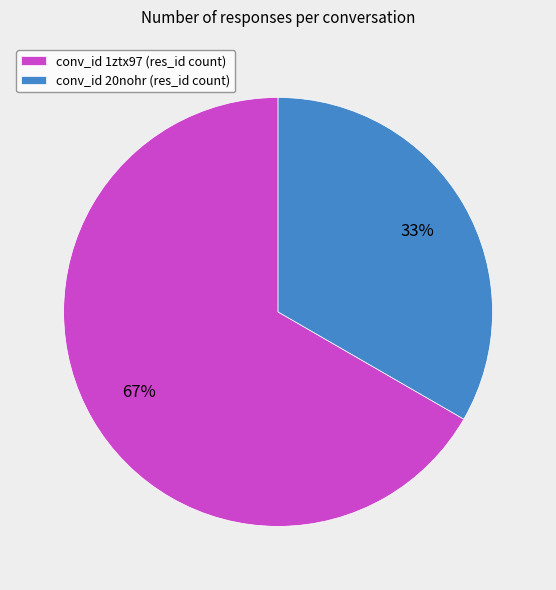

Do conv_id 1ztx97 (res_id count) and conv_id 20nohr (res_id count) together represent more than half of the pie?

Yes